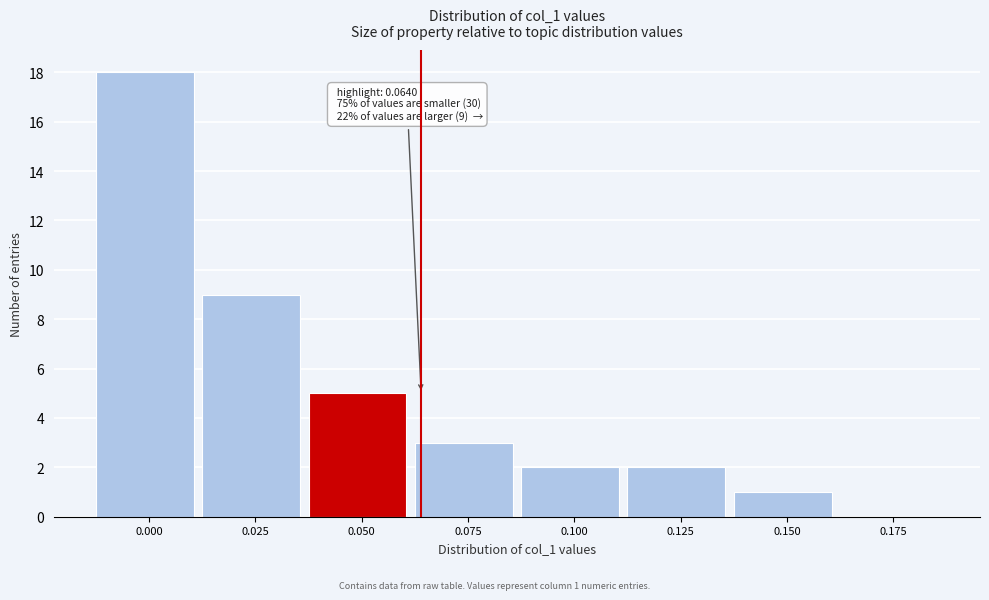

Reading right to left, what are all the values shown in this chart?

0.175=0	0.150=1	0.125=2	0.100=2	0.075=3	0.050=5	0.025=9	0.000=18